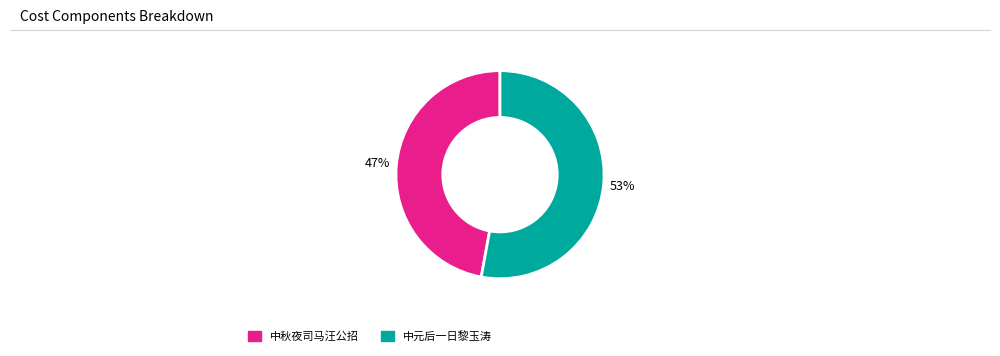

Count the number of slices in the pie.

2